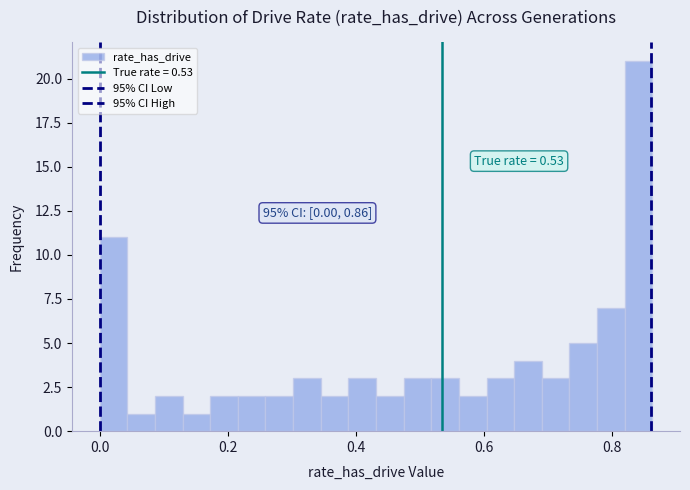

Read against the x-axis, roughly where is the centre of the tallest bar?

0.84